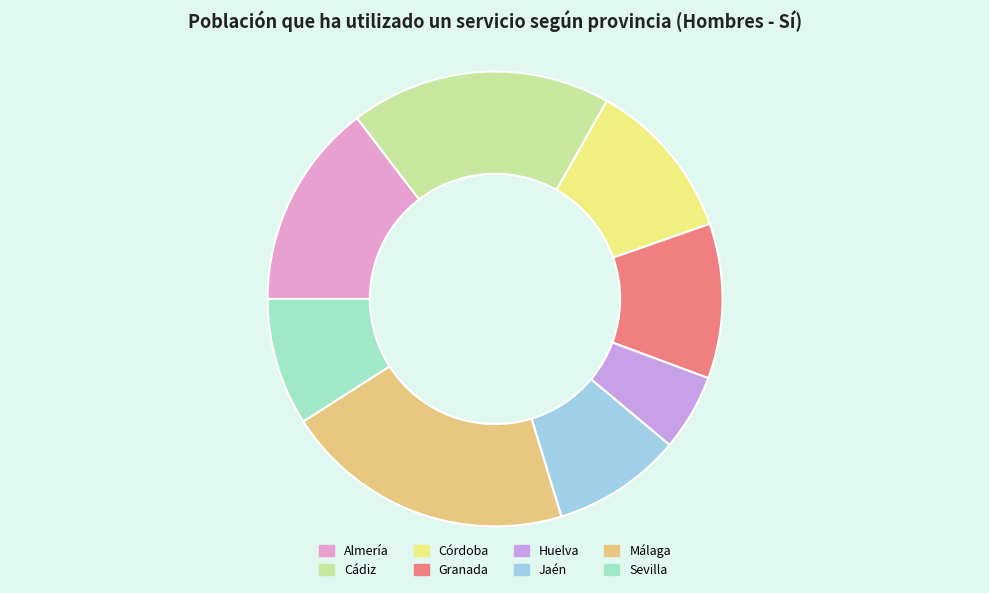

Is there a majority slice in this chart?

No